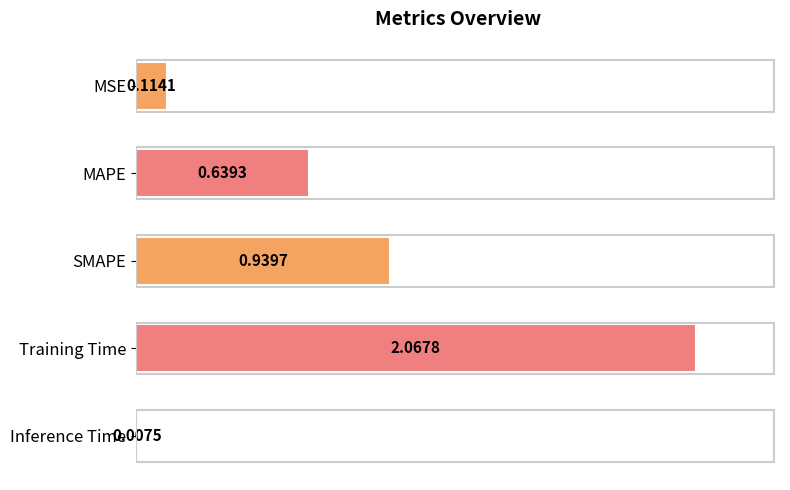

Between Inference Time and SMAPE, which is larger?

SMAPE